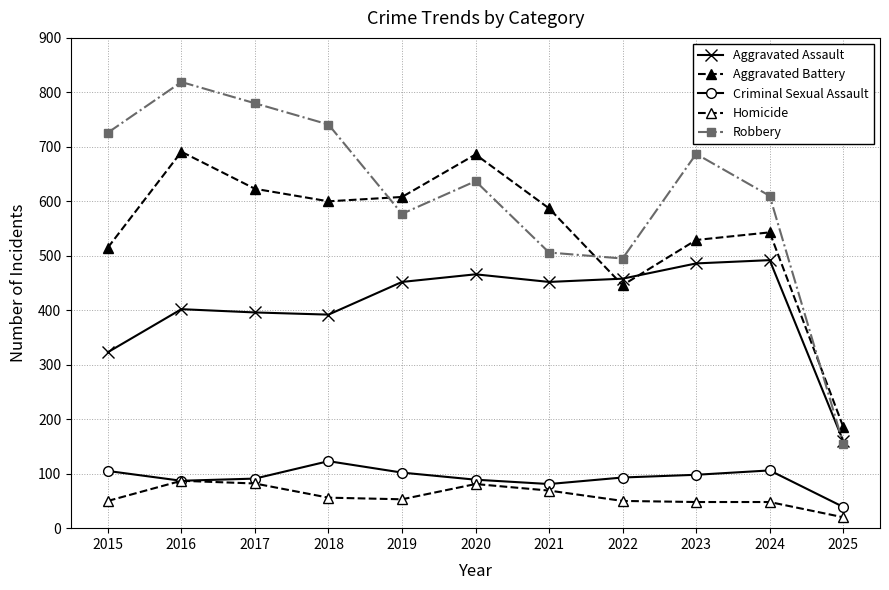

What is the sum of all Aggravated Assault values?

4479